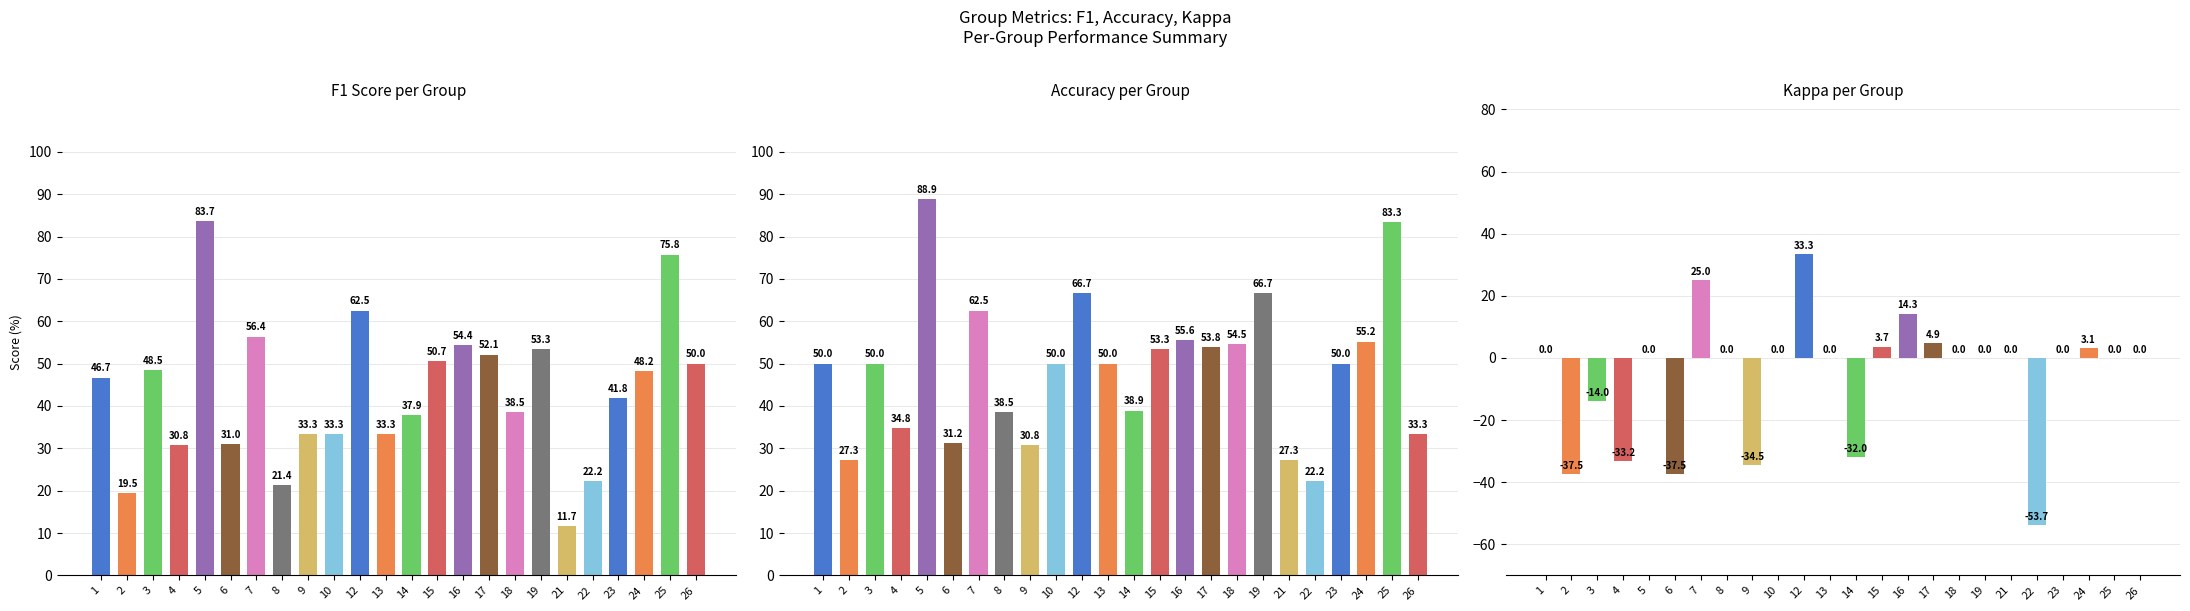

Where is F1 Score nearest to the value 47?

1